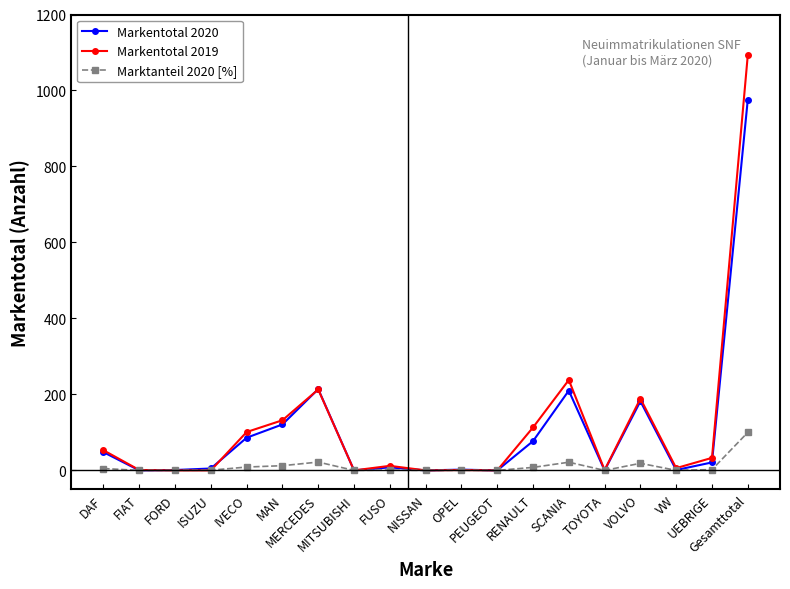

What is the sum of the Markentotal 2020 values at VW and UEBRIGE?

22.0